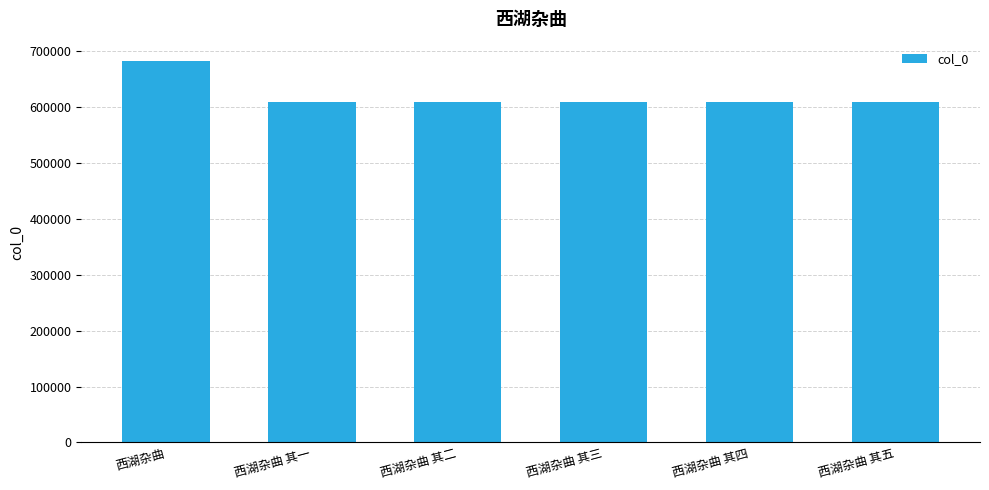

What is the greatest value displayed?

682539